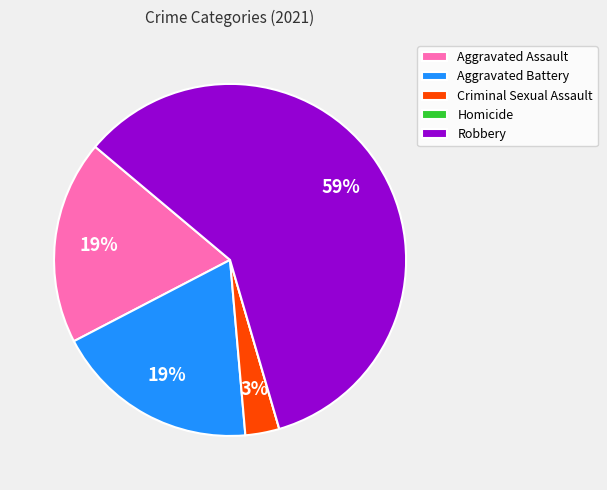

Which category accounts for the majority?

Robbery